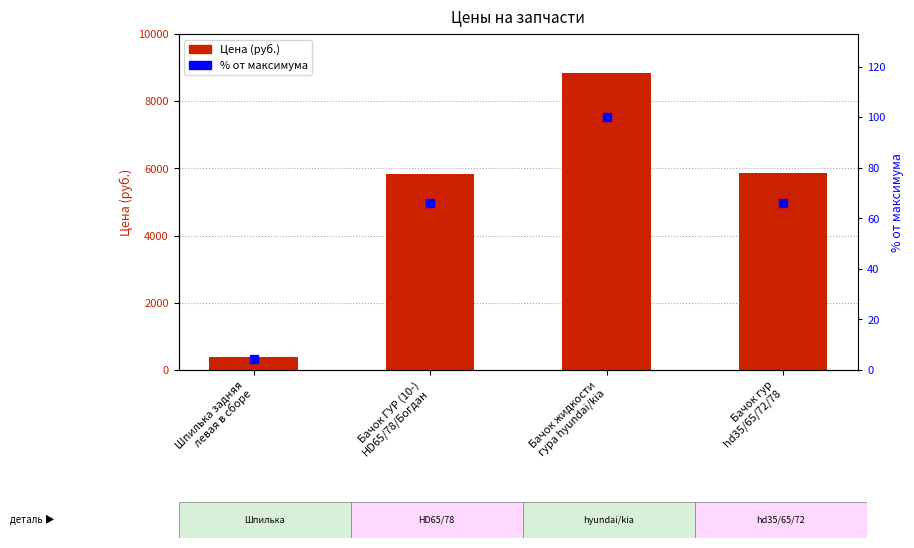

At how many categories does at least one series exceed 4221?

3